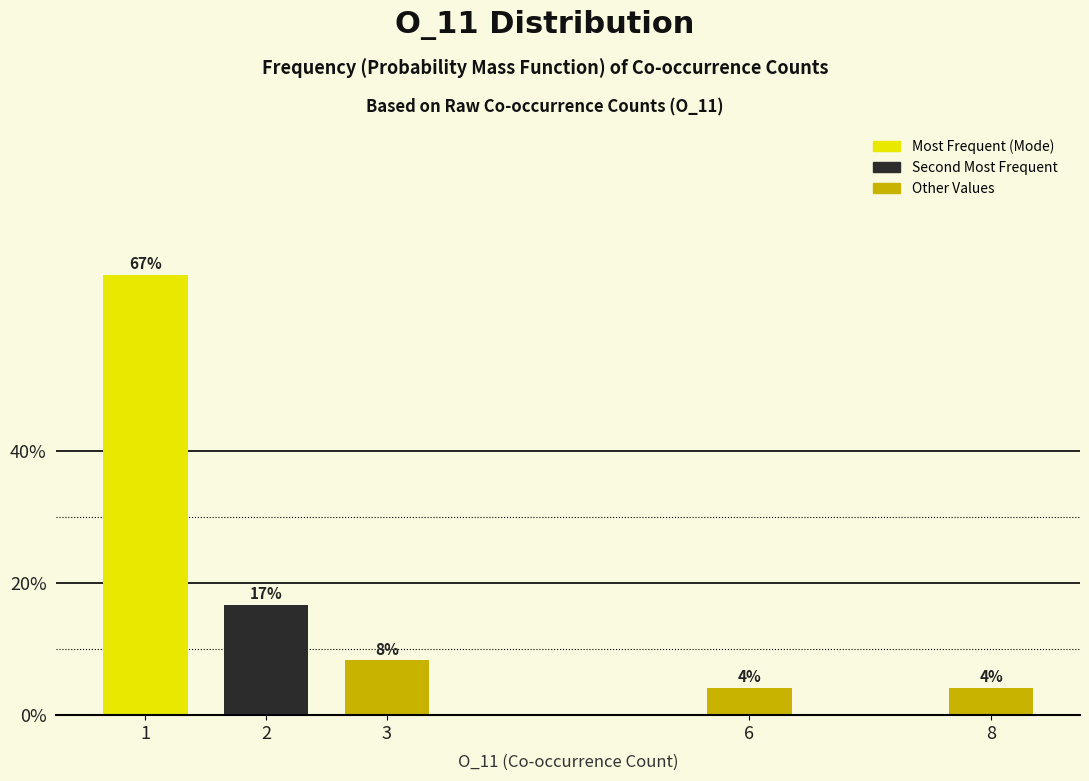

Does the chart contain any negative values?

No